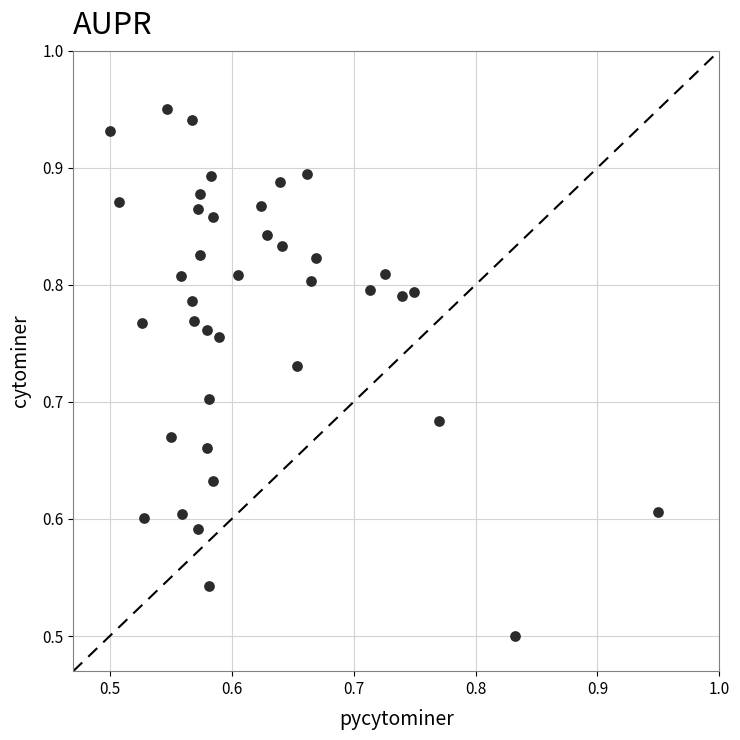

What is the range of X values (max minus min)?

0.4